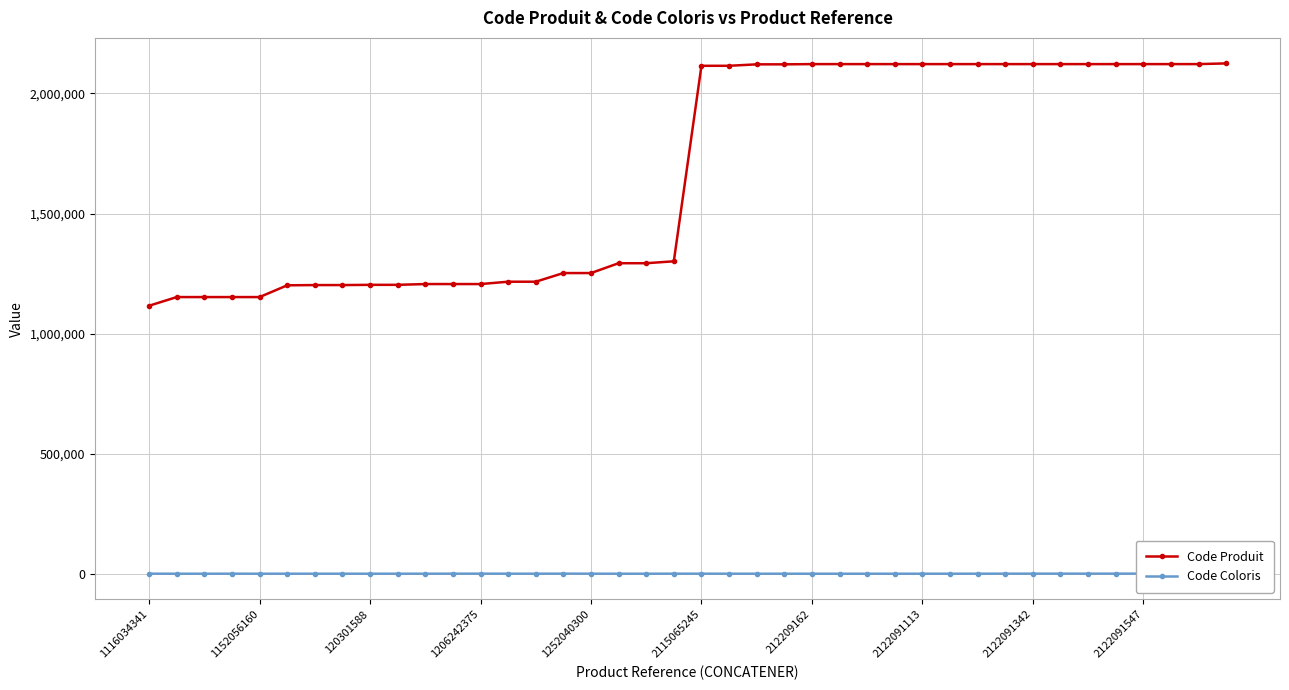

True or false: Code Coloris has more than 1 interior local peaks.

True